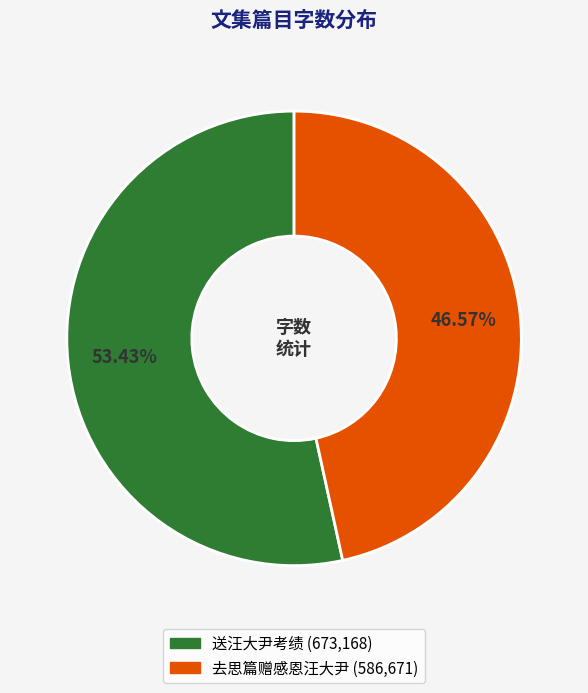

Is it true that 去思篇赠感恩汪大尹 is 47% of the pie?

True